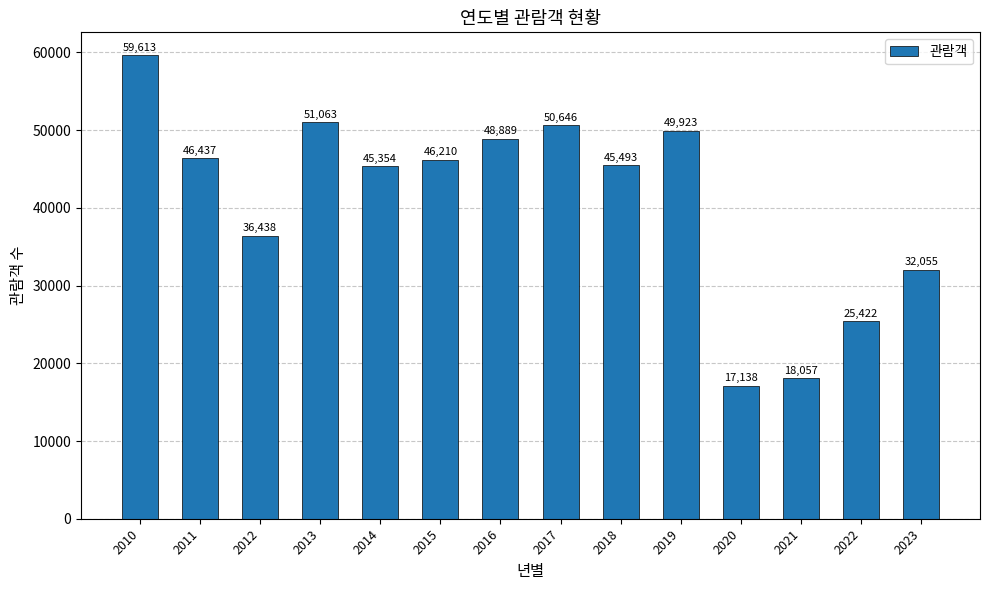

What is the value of the 4th bar from the left?

51063